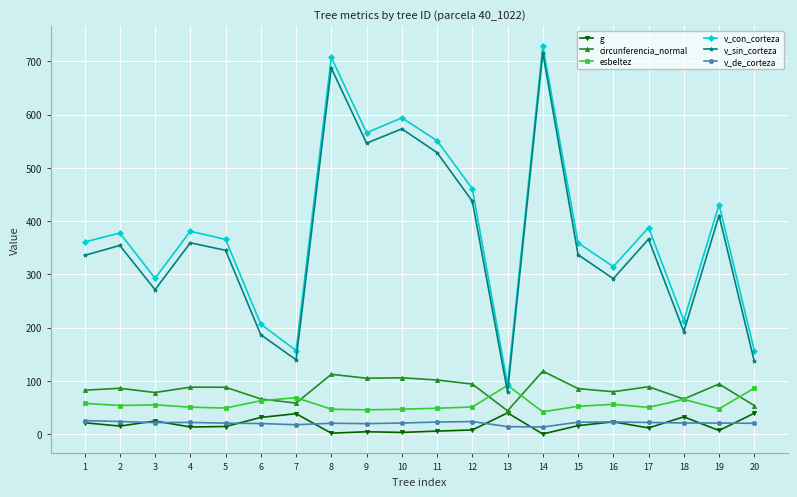

Between 13 and 17, which series saw the biggest shift?

v_con_corteza